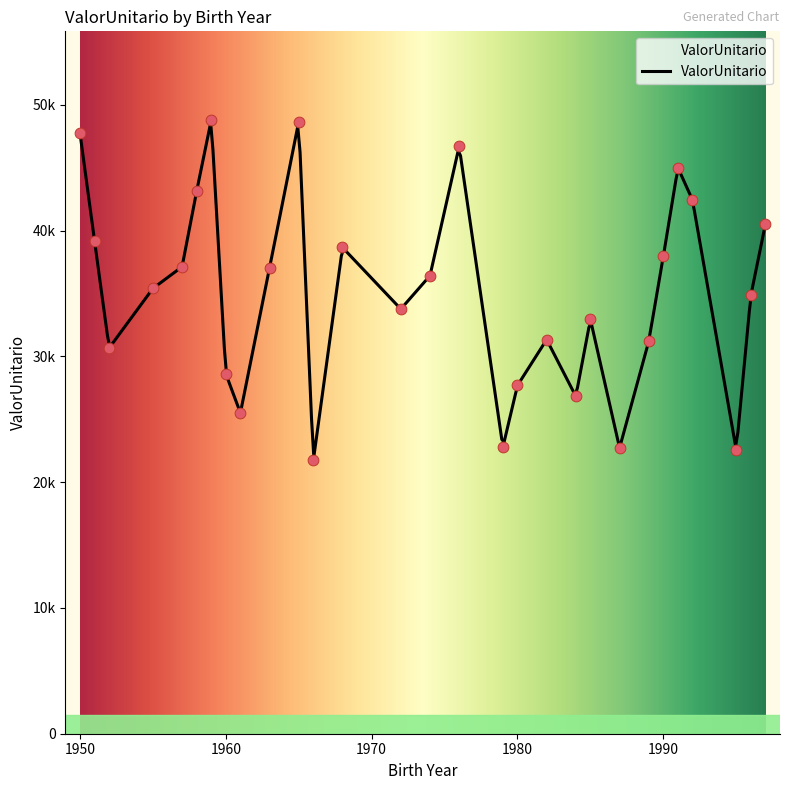

What is the change in value from 1963 to 1996?

-2184.9